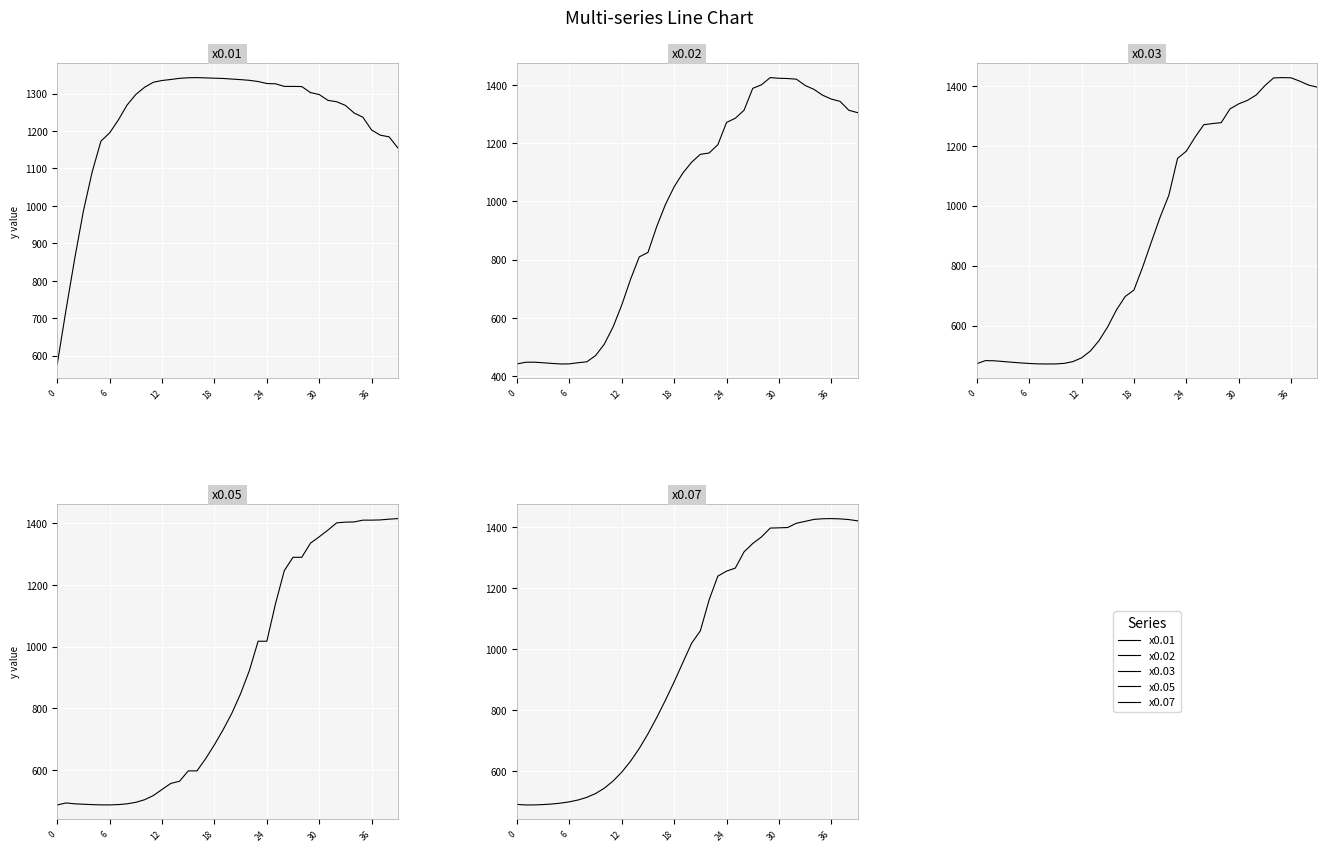

What is the difference between the second highest and second lowest values in the x0.01 series?

620.0